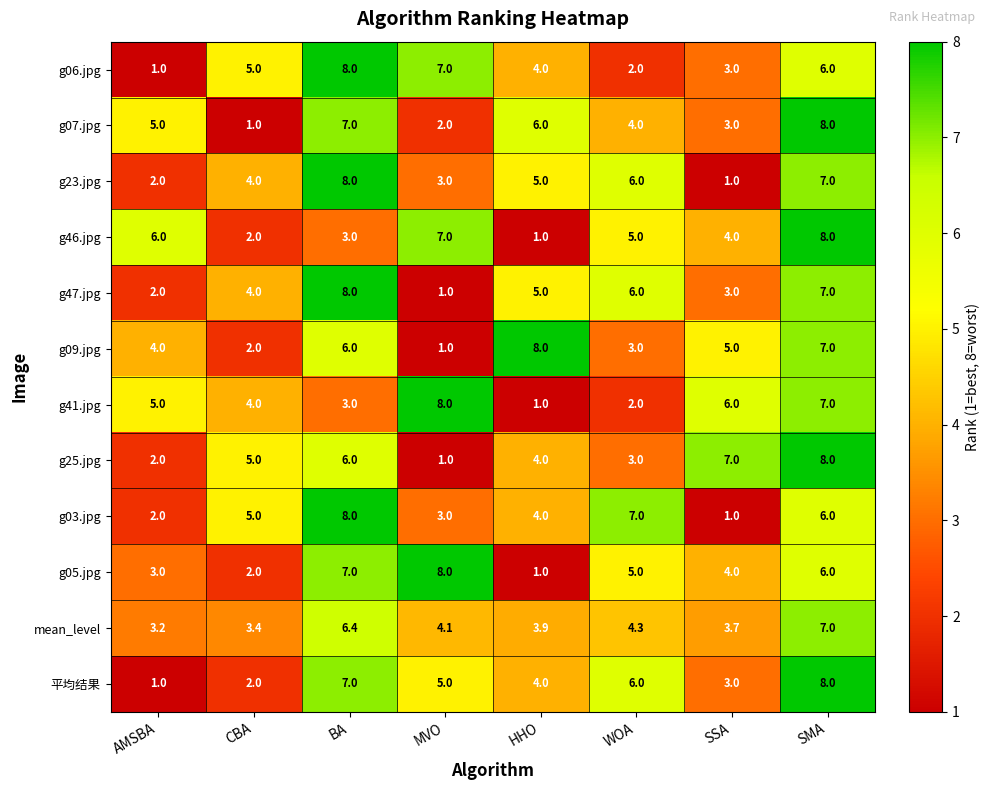

Rank the categories by g05.jpg value from highest to lowest.

MVO, BA, SMA, WOA, SSA, AMSBA, CBA, HHO